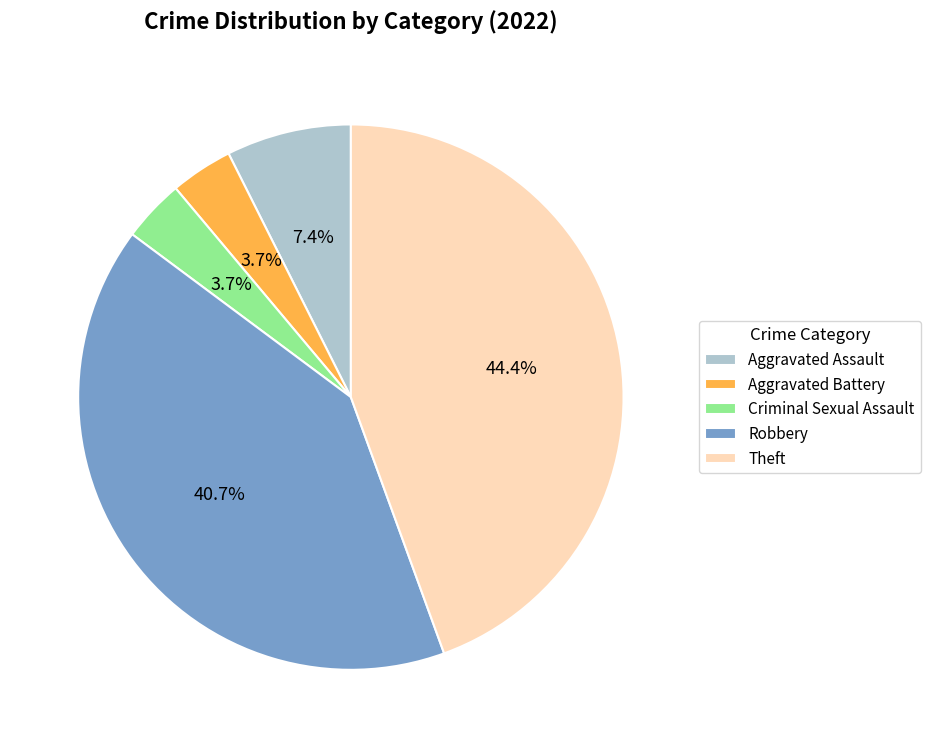

What percentage do Criminal Sexual Assault and Aggravated Battery together represent?

7.4%